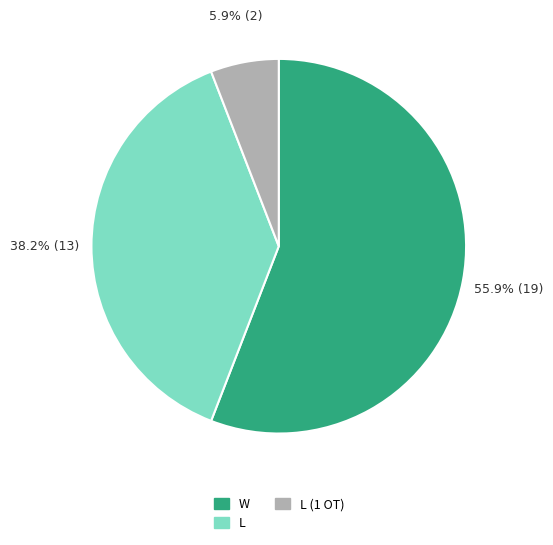

What is the majority slice?

W